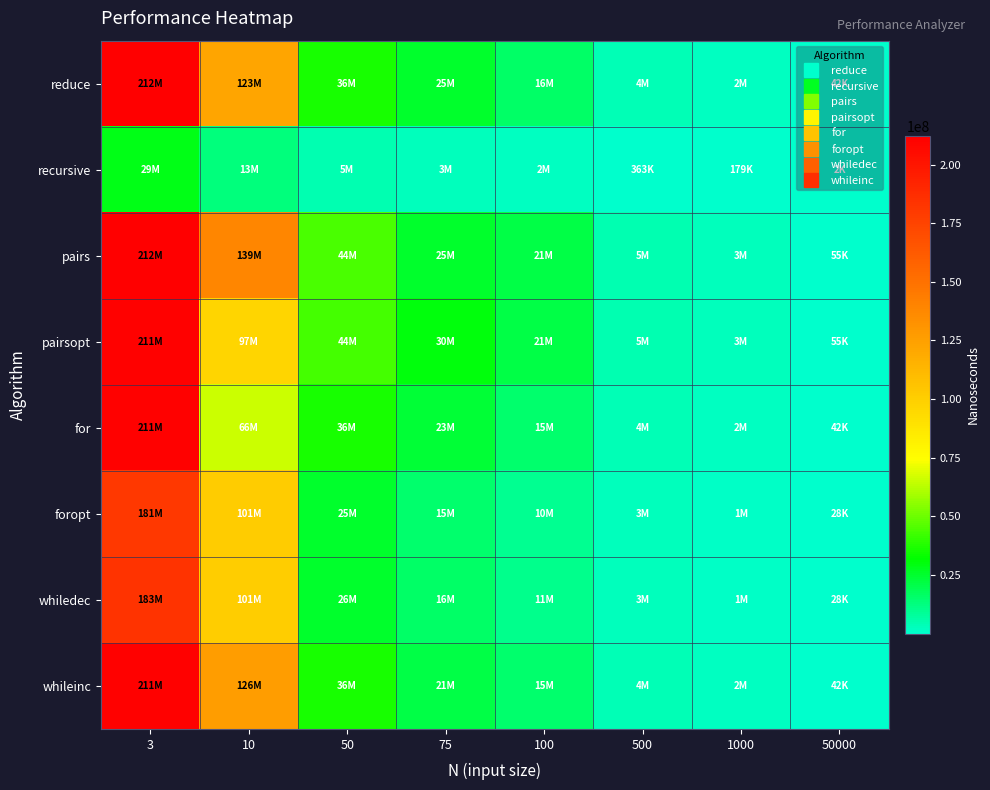

Which series has the largest total across all categories?

pairs